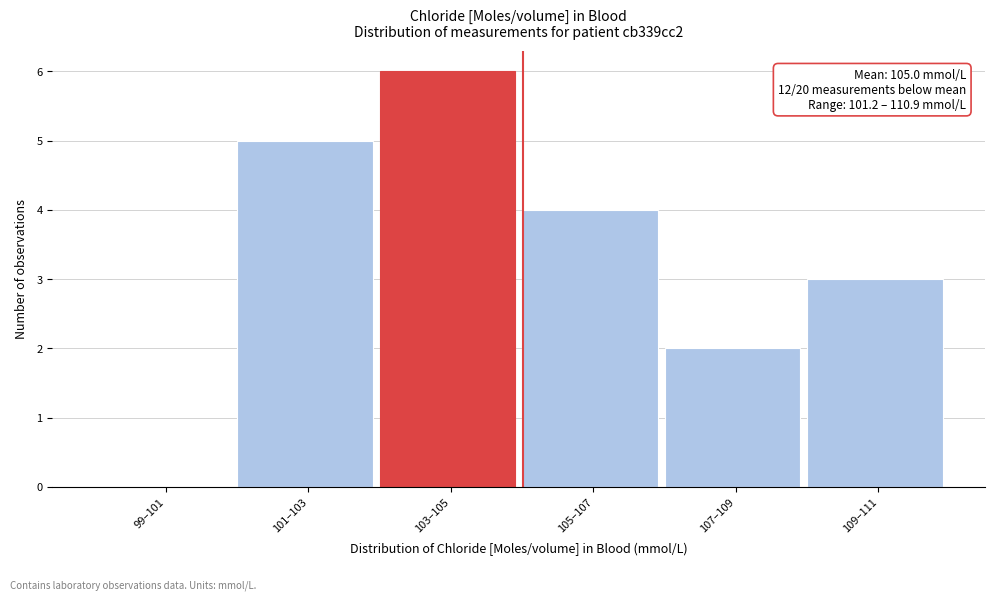

Reading right to left, transcribe all the data shown in this chart.

109–111=3	107–109=2	105–107=4	103–105=6	101–103=5	99–101=0